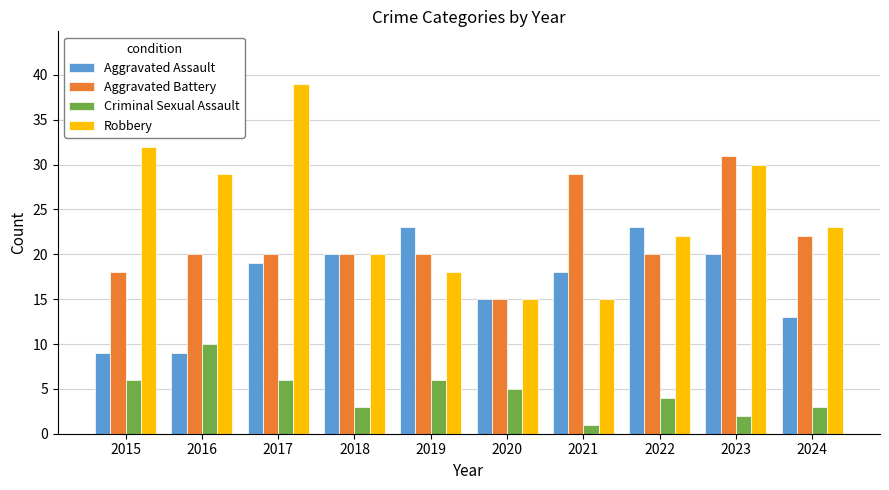

Count the Aggravated Battery values in the range 20 to 22.

6